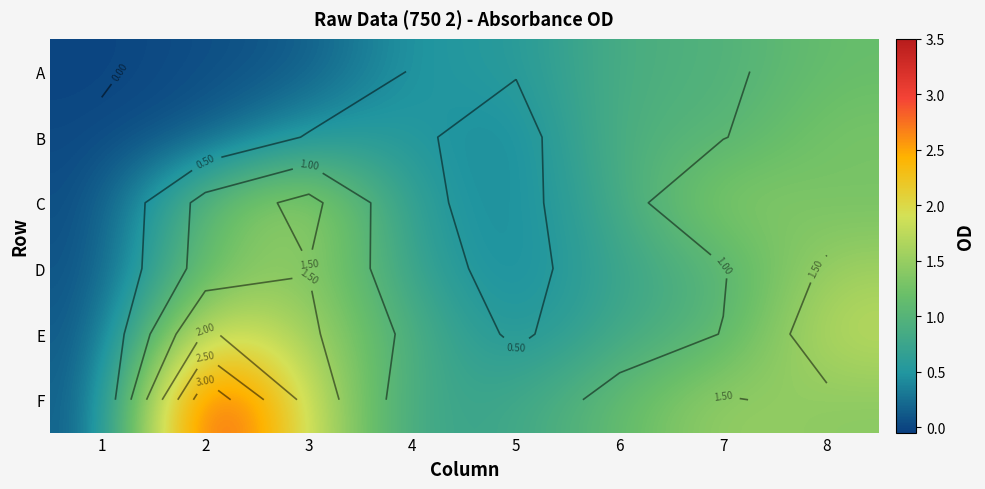

Which series has the widest spread of values?

F